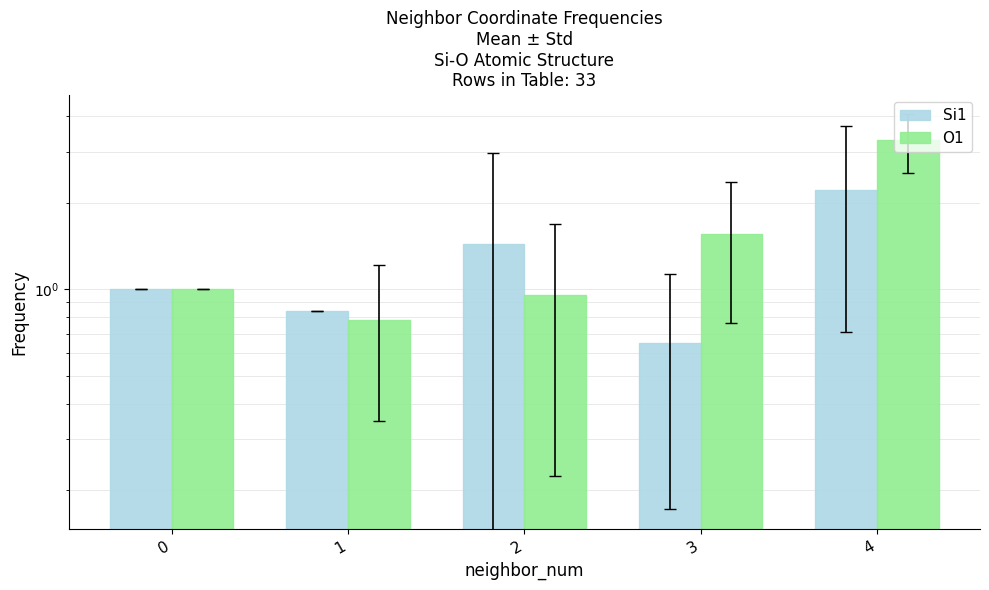

Is it true that O1 equals 0.8 at 1?

True